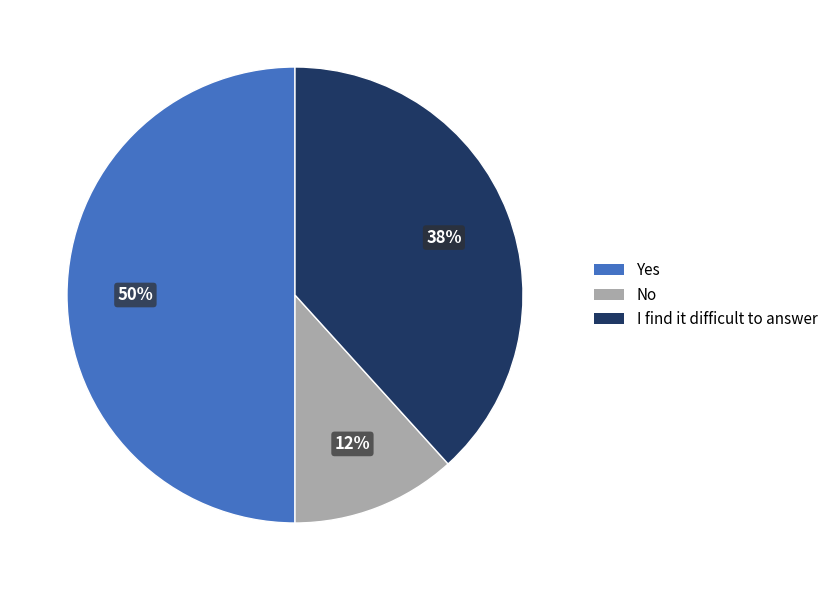

To the nearest percent, what is the average slice percentage?

33%